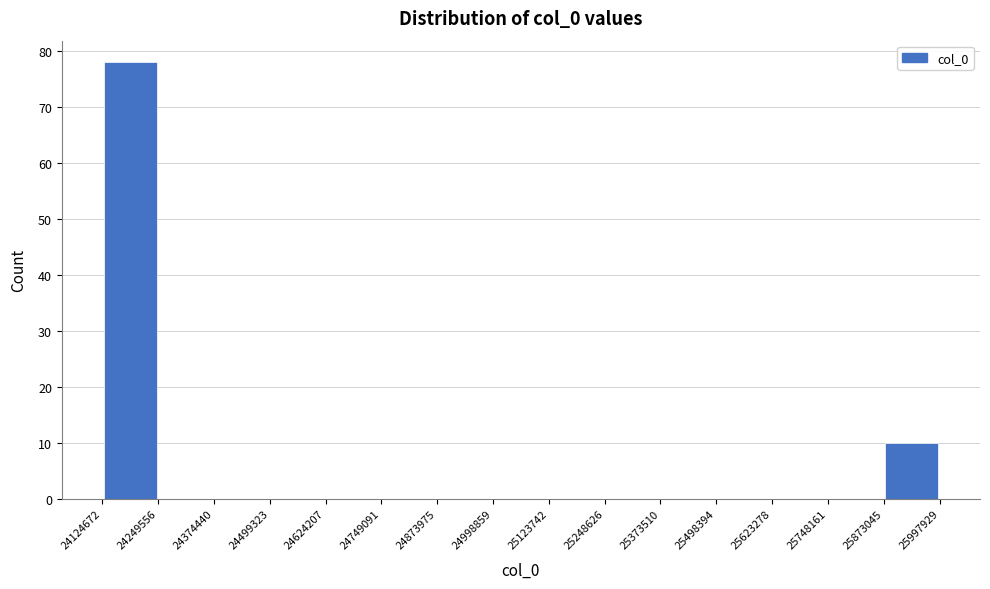

Reading left to right, transcribe this chart: for each bar, give the range it covers on the x-axis and its height. The values are not printed on the chart, so give them approximately, as read against the axis.

24124672 to 24249556: 78
24249556 to 24374440: 0
24374440 to 24499323: 0
24499323 to 24624207: 0
24624207 to 24749091: 0
24749091 to 24873975: 0
24873975 to 24998859: 0
24998859 to 25123742: 0
25123742 to 25248626: 0
25248626 to 25373510: 0
25373510 to 25498394: 0
25498394 to 25623278: 0
25623278 to 25748161: 0
25748161 to 25873045: 0
25873045 to 25997929: 10